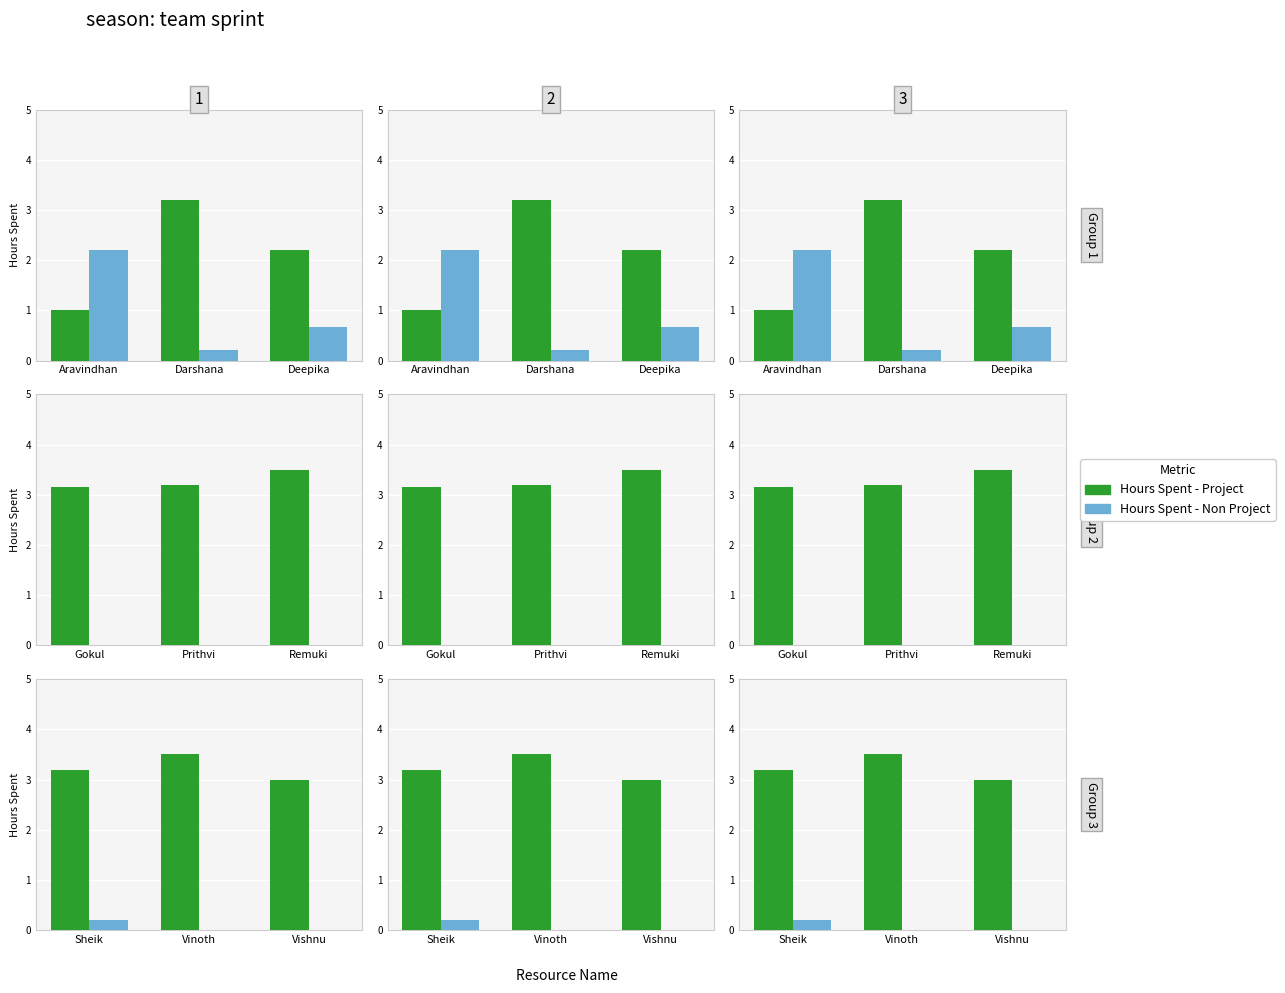

Which series has the largest total across all categories?

Hours Spent - Project